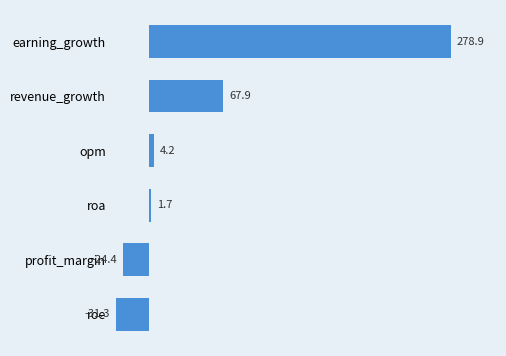

List the labels in order of value, largest first.

earning_growth, revenue_growth, opm, roa, profit_margin, roe